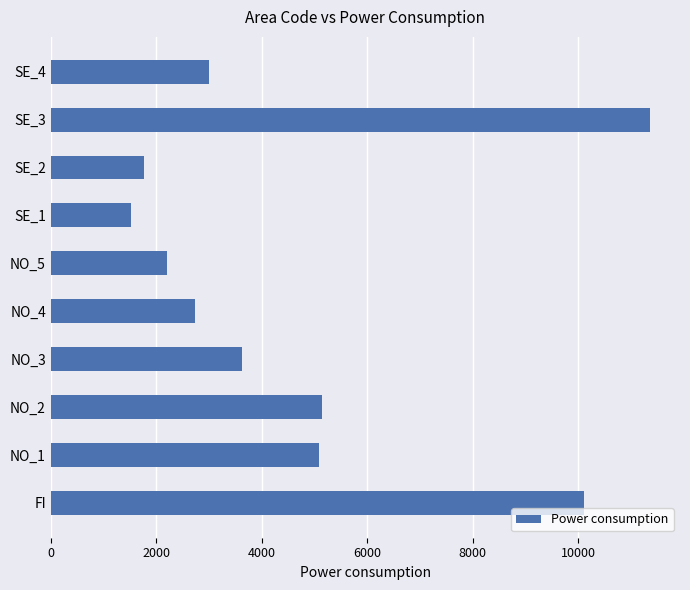

The value at NO_5 is 2201. True or false?

True